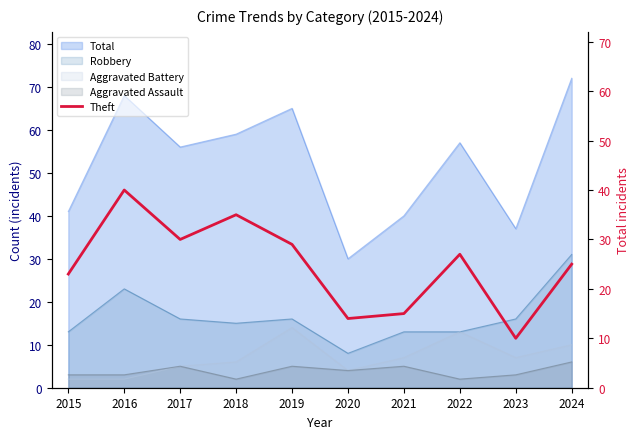

The value at 2022 is 13. True or false?

False